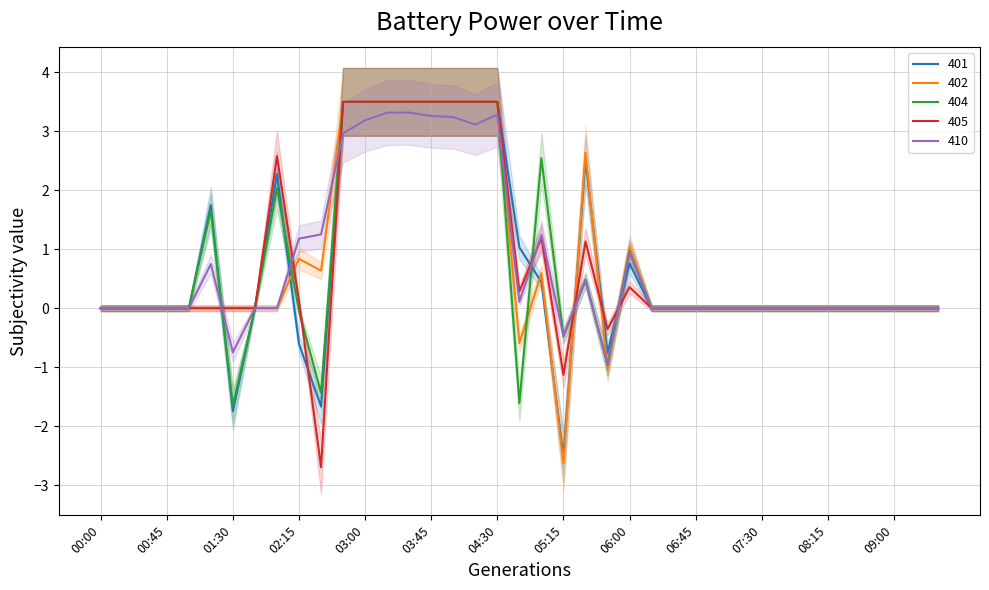

Which category has the highest value in the 405 series?

02:45